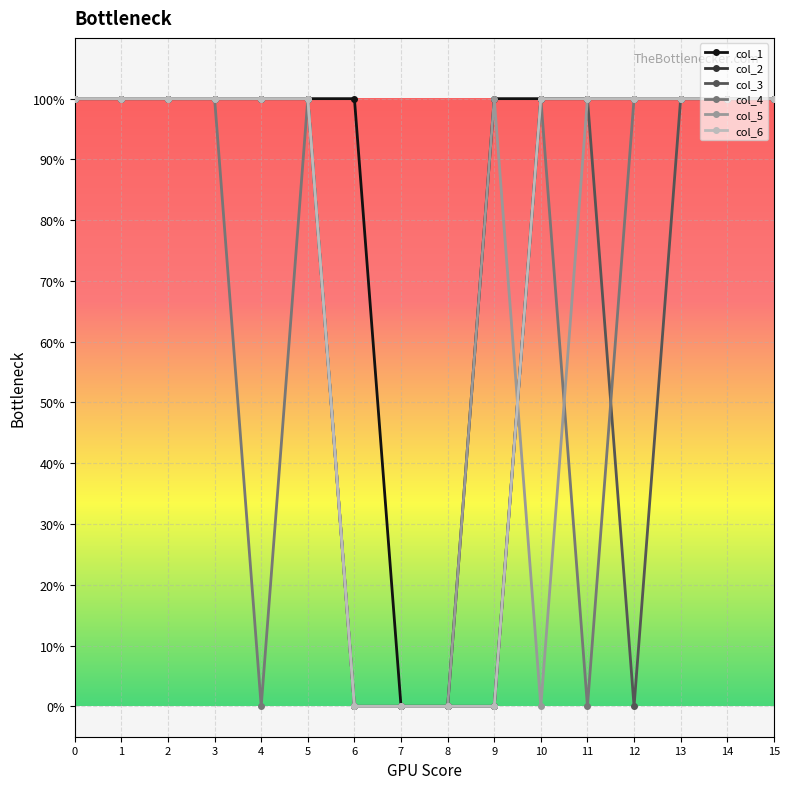

What is the difference between the highest and lowest values at 6?

1